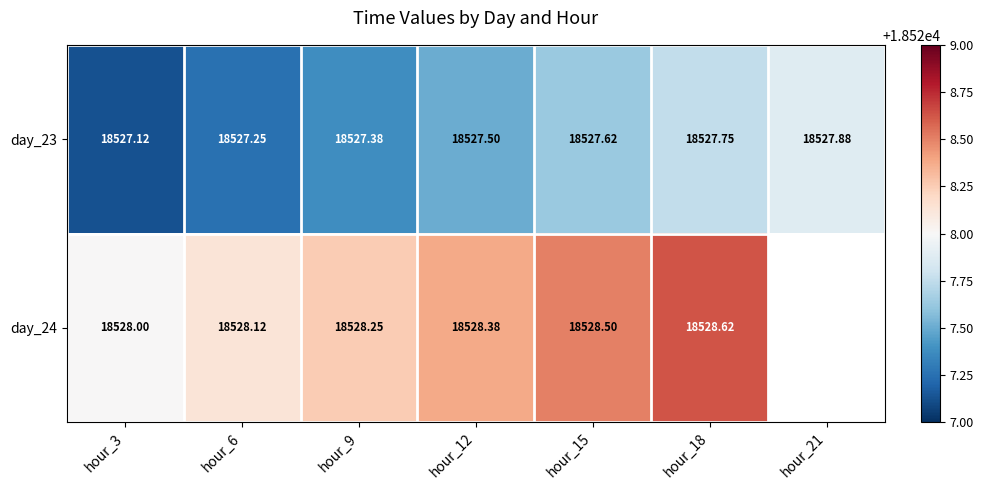

Is the value of day_24 at hour_6 greater than the value of day_23 at hour_15?

Yes